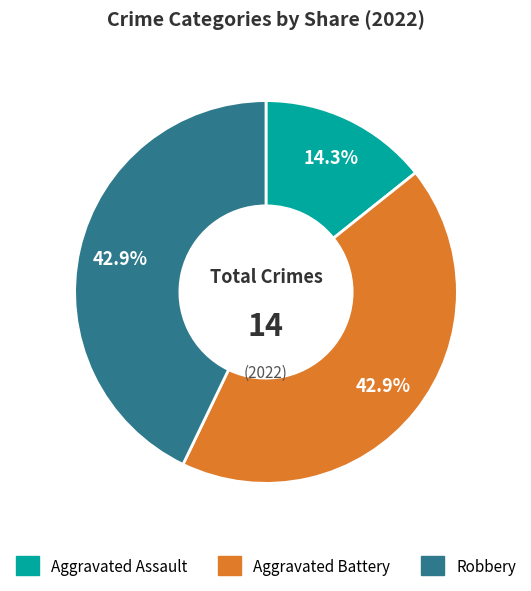

Is there a majority slice in this chart?

No